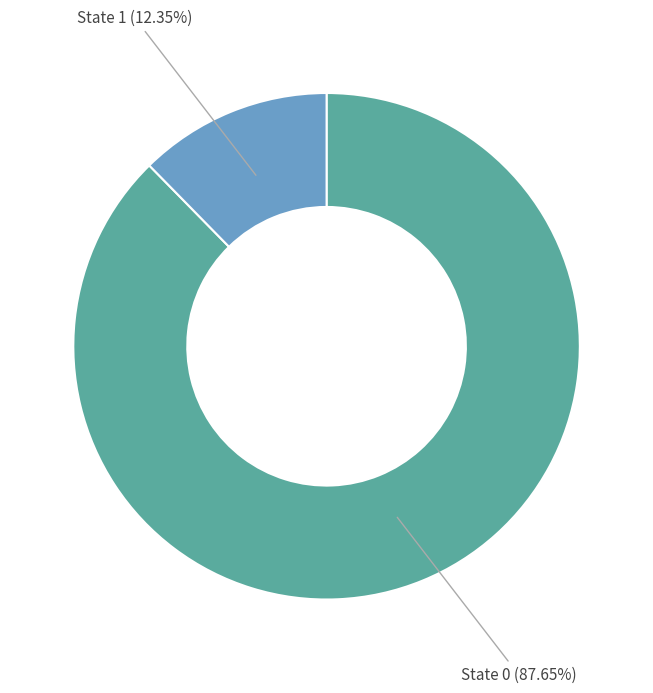

How many segments does this pie chart have?

2